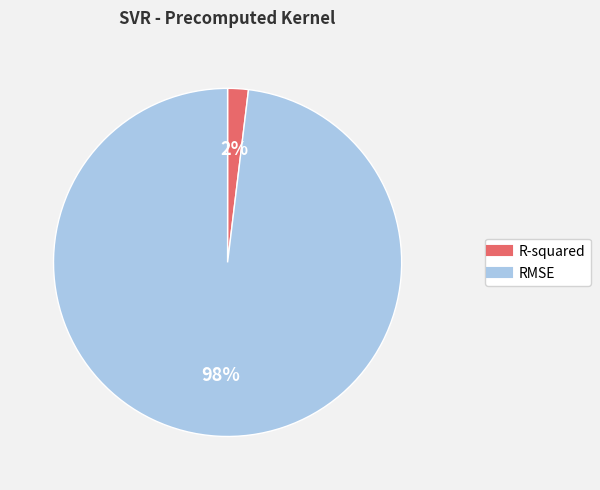

Which has a higher value, R-squared or RMSE?

RMSE